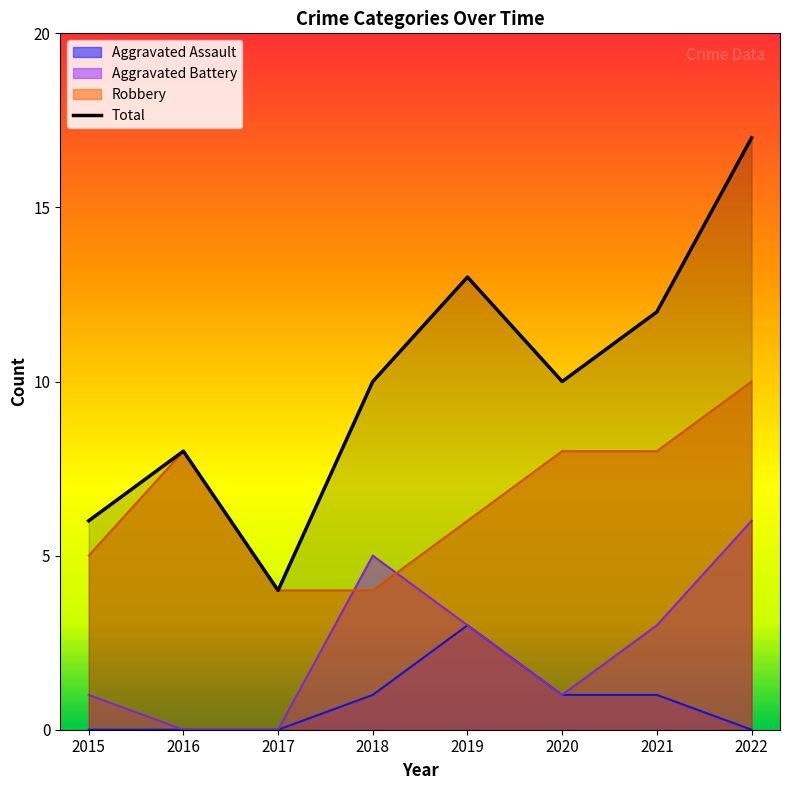

At which category does the chart reach its peak across all series?

2022